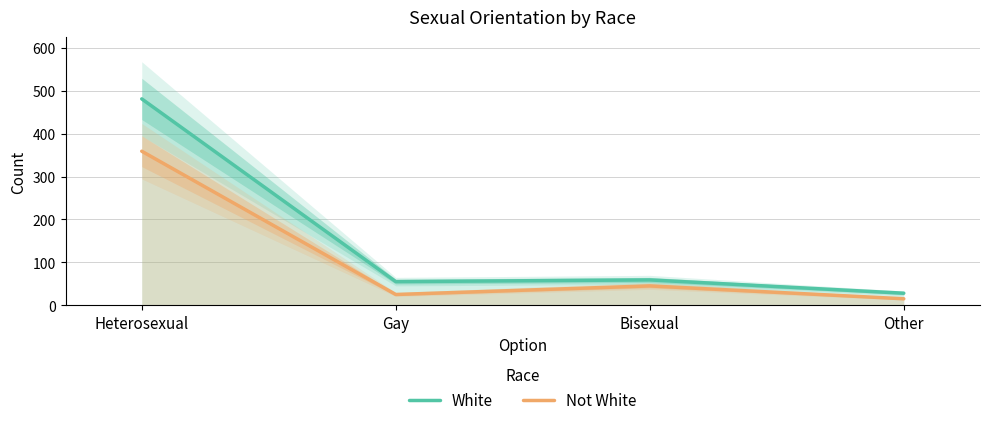

Rank the series by their average value, from lowest to highest.

Not White, White